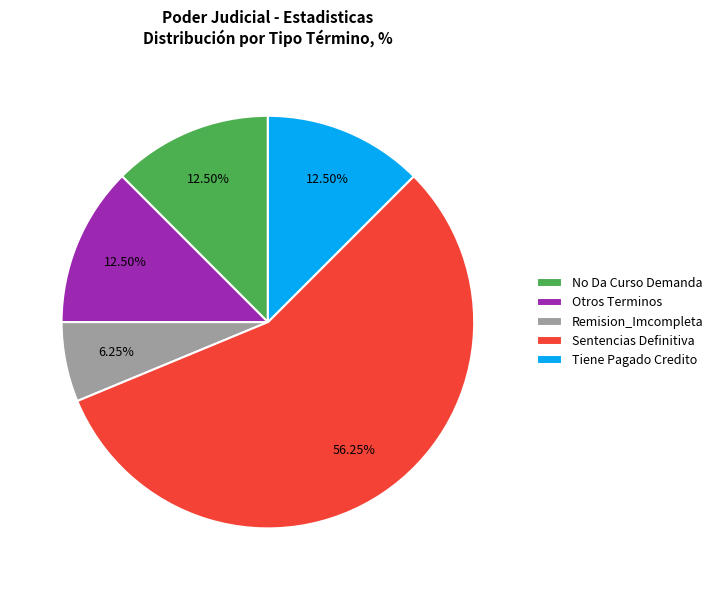

What is the smallest slice in the pie chart?

Remision_Imcompleta